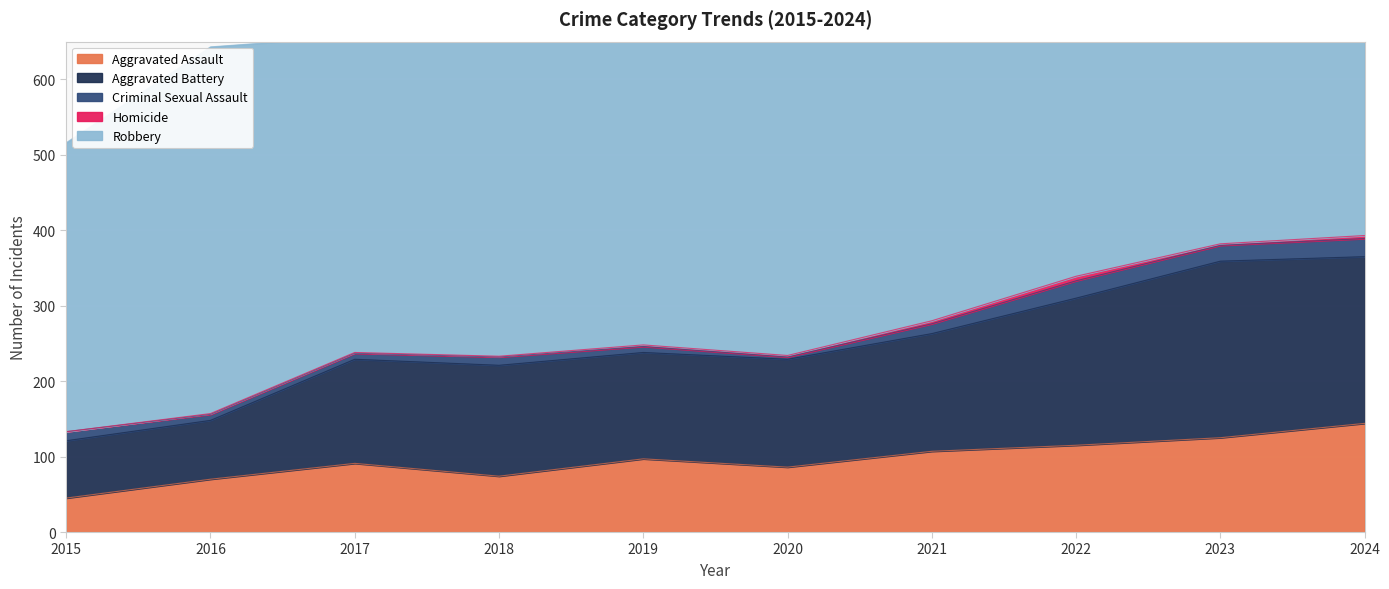

What is the difference between the highest and lowest values at 2022?

496